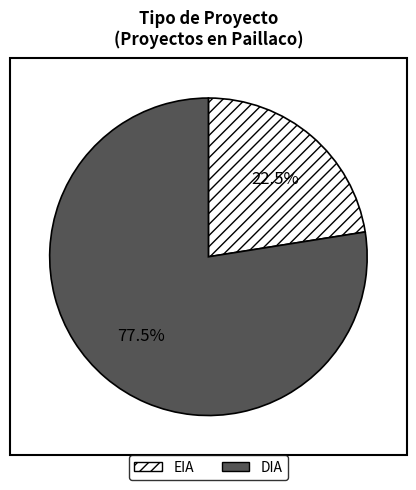

What is the largest slice in the pie chart?

DIA